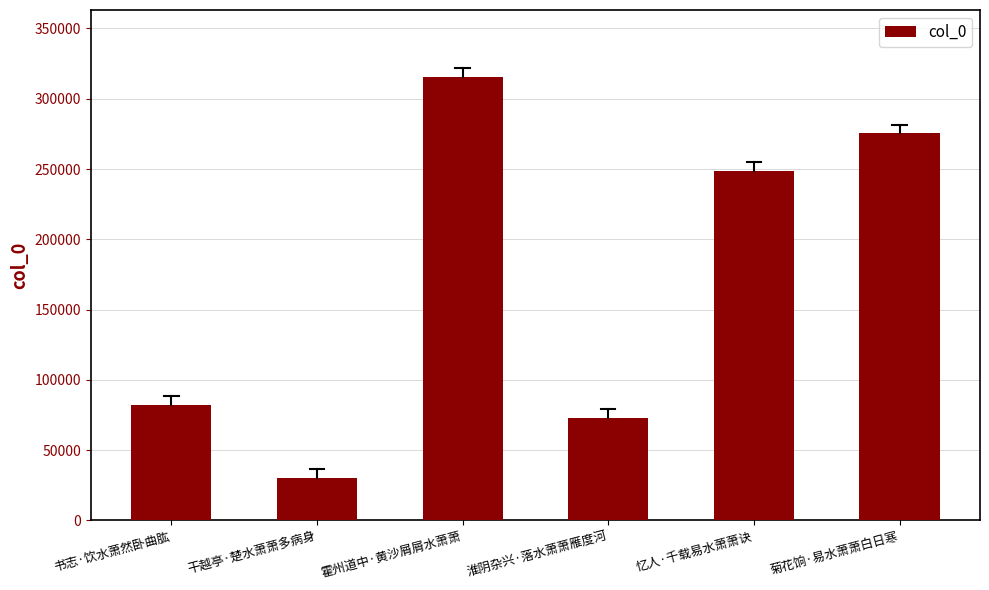

Is it true that the value at 霍州道中·黄沙屑屑水萧萧 is 416796?

False